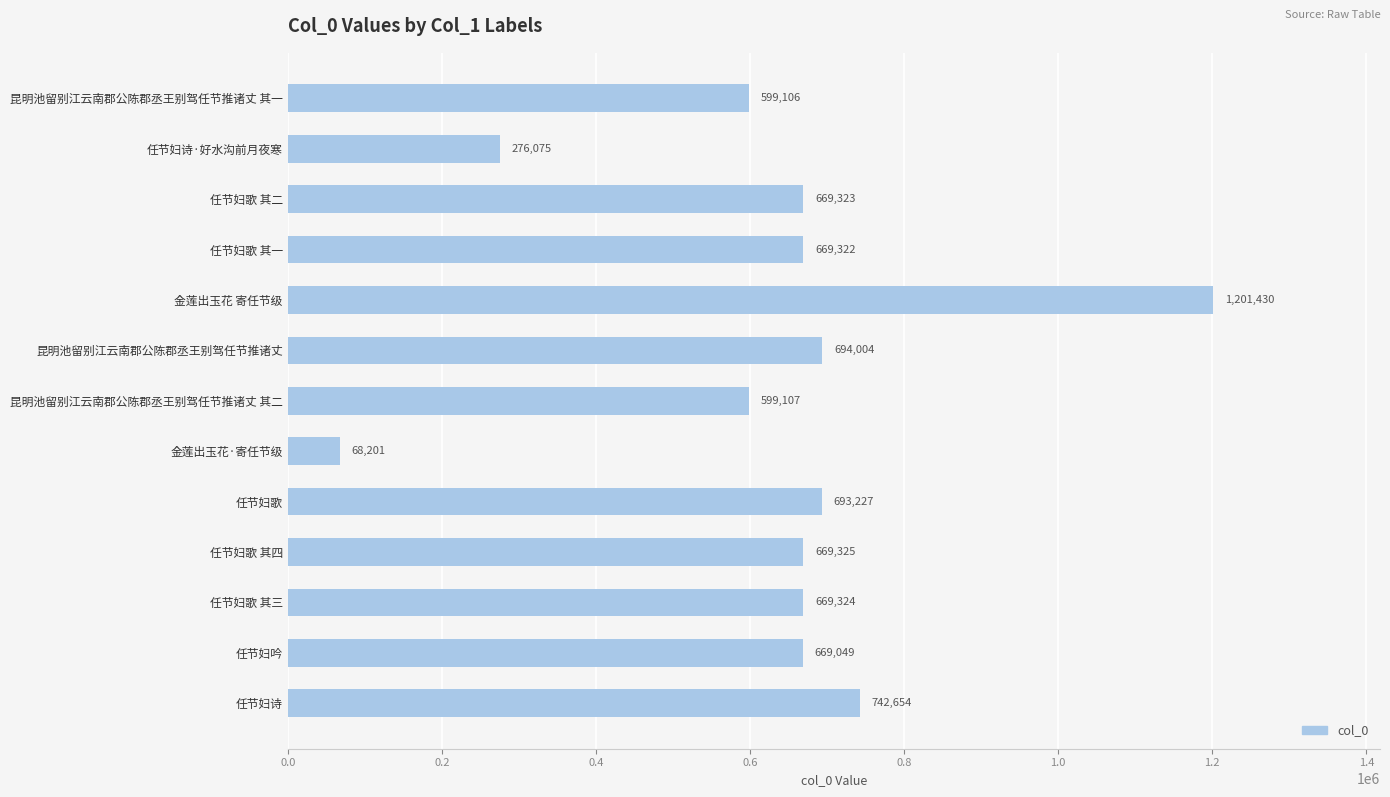

Reading bottom to top, what are all the values shown in this chart?

任节妇诗=742654	任节妇吟=669049	任节妇歌 其三=669324	任节妇歌 其四=669325	任节妇歌=693227	金莲出玉花·寄任节级=68201	昆明池留别江云南郡公陈郡丞王别驾任节推诸丈 其二=599107	昆明池留别江云南郡公陈郡丞王别驾任节推诸丈=694004	金莲出玉花 寄任节级=1201430	任节妇歌 其一=669322	任节妇歌 其二=669323	任节妇诗·好水沟前月夜寒=276075	昆明池留别江云南郡公陈郡丞王别驾任节推诸丈 其一=599106